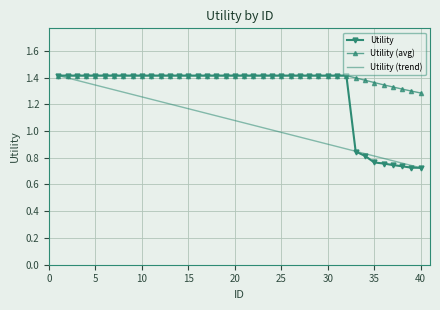

Rank the series by their average value, from highest to lowest.

Utility (avg), Utility, Utility (trend)